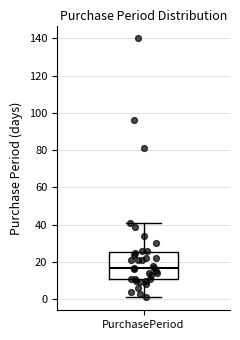

Read this box plot against the y-axis: the position of the median line, the range covered by the box, and the ends of both whiskers. The values are not printed on the chart, so give them approximately, as read against the axis.

median 18, box 12 to 26, whiskers 2 to 42